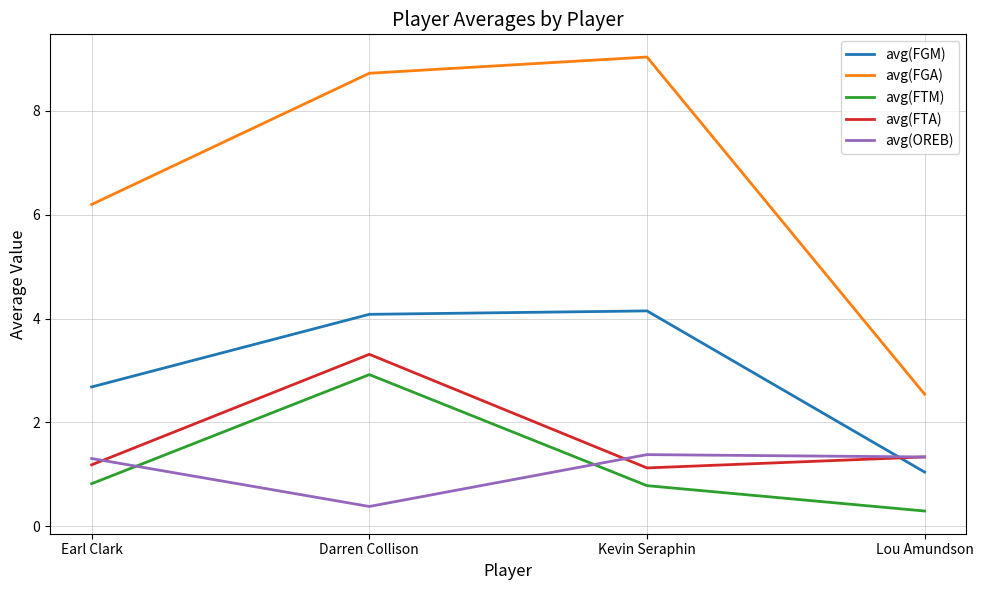

Reading right to left, transcribe all the data shown in this chart.

avg(FGM): Lou Amundson=1.0	Kevin Seraphin=4.1	Darren Collison=4.1	Earl Clark=2.7
avg(FGA): Lou Amundson=2.5	Kevin Seraphin=9.0	Darren Collison=8.7	Earl Clark=6.2
avg(FTM): Lou Amundson=0.3	Kevin Seraphin=0.8	Darren Collison=2.9	Earl Clark=0.8
avg(FTA): Lou Amundson=1.3	Kevin Seraphin=1.1	Darren Collison=3.3	Earl Clark=1.2
avg(OREB): Lou Amundson=1.3	Kevin Seraphin=1.4	Darren Collison=0.4	Earl Clark=1.3